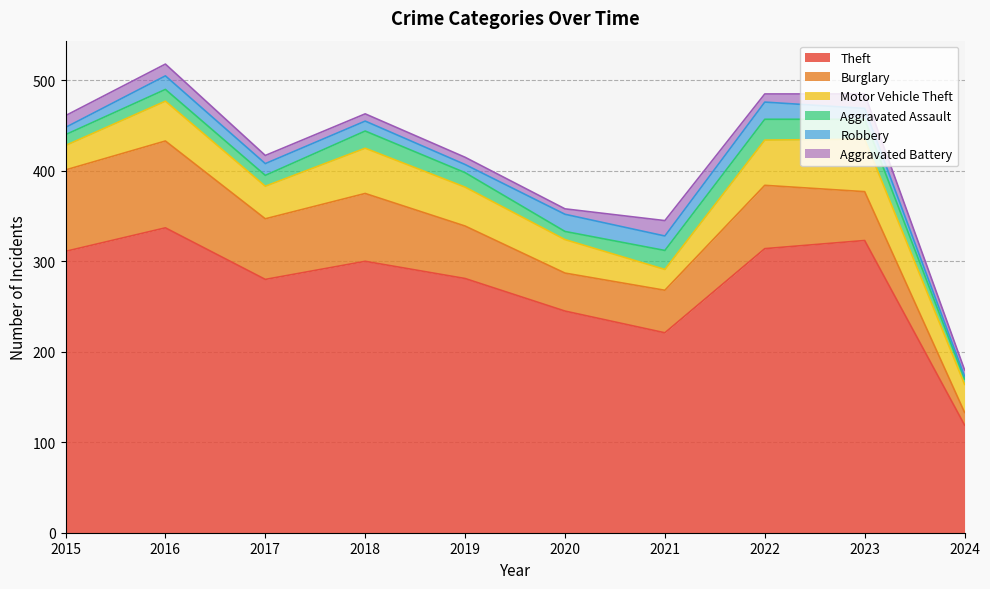

At which label is Burglary closest to 55?

2023